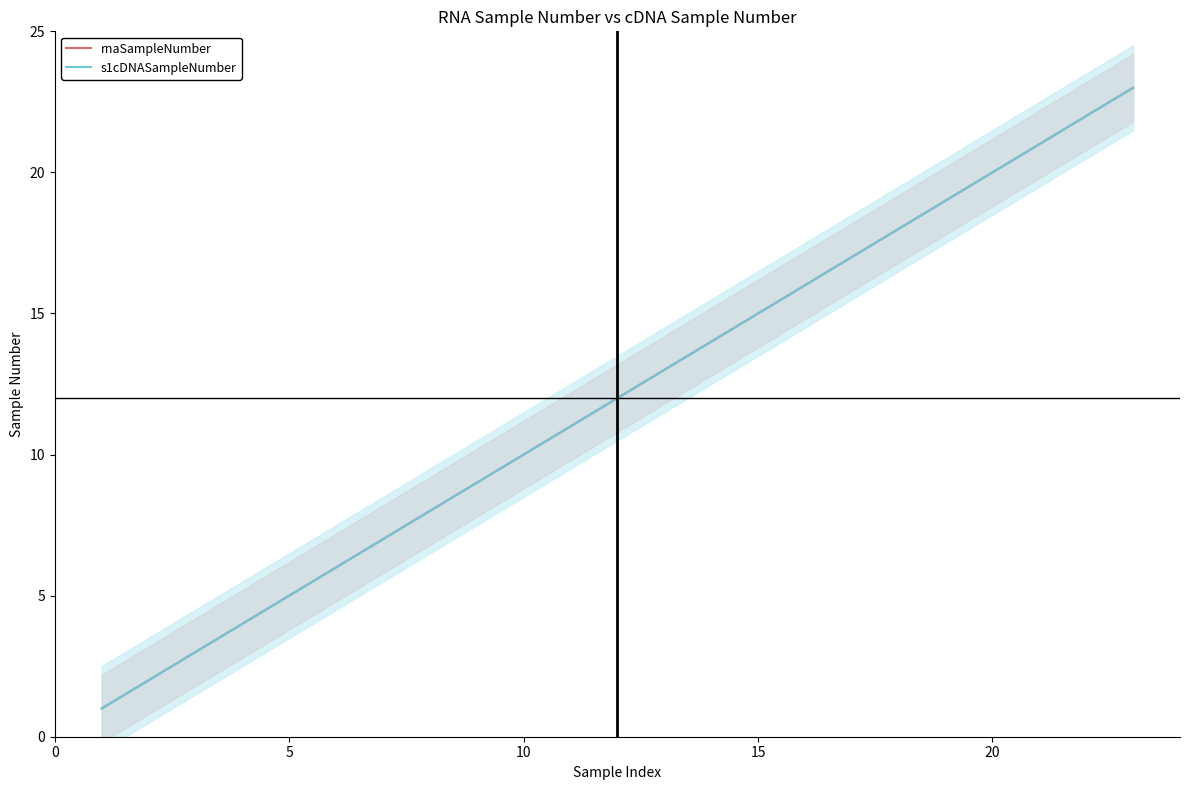

Which series has the largest range (max minus min)?

rnaSampleNumber